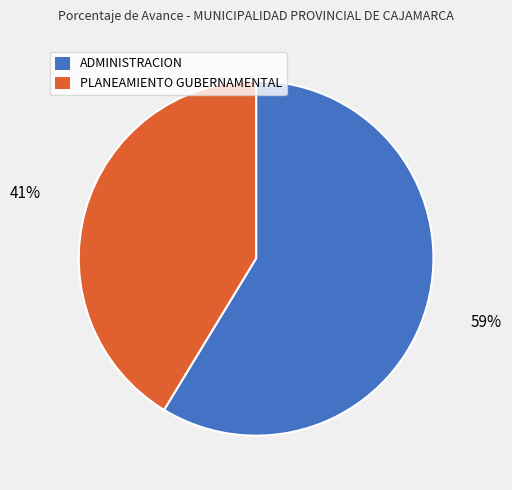

Which has a higher value, ADMINISTRACION or PLANEAMIENTO GUBERNAMENTAL?

ADMINISTRACION